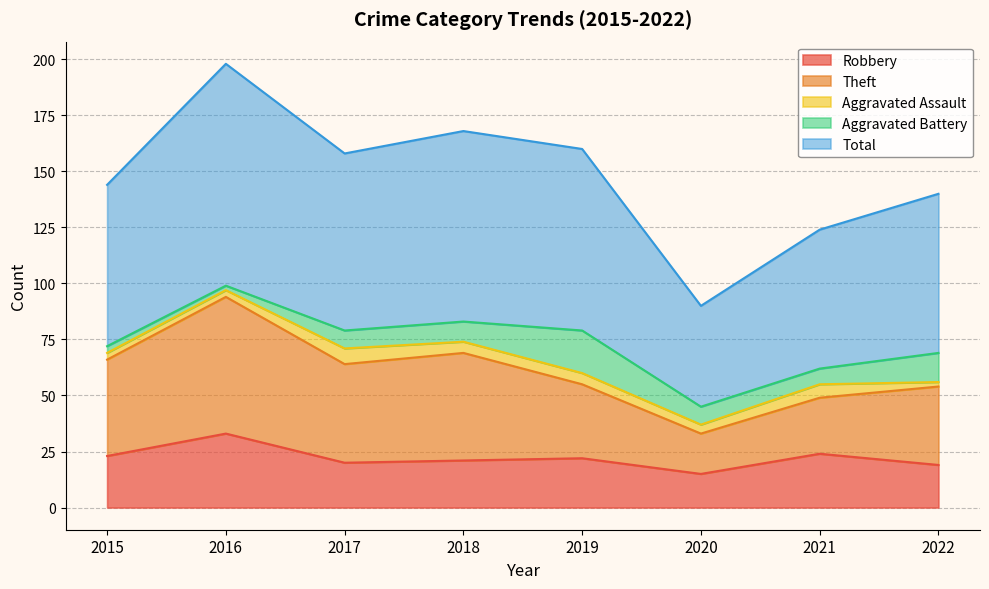

The value of Aggravated Battery at 2017 is 8. True or false?

True